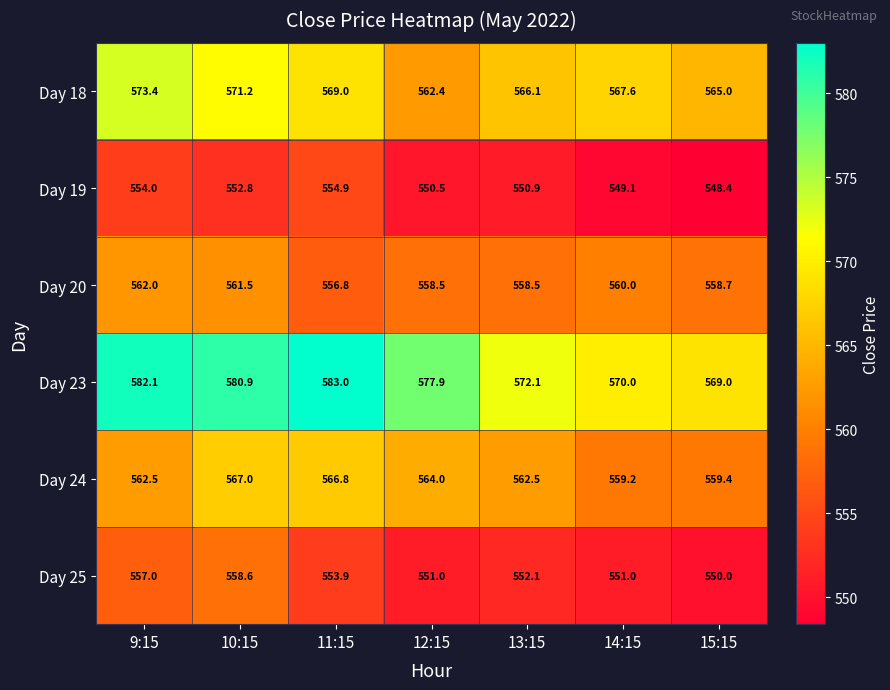

At which label is Day 23 closest to 576?

12:15